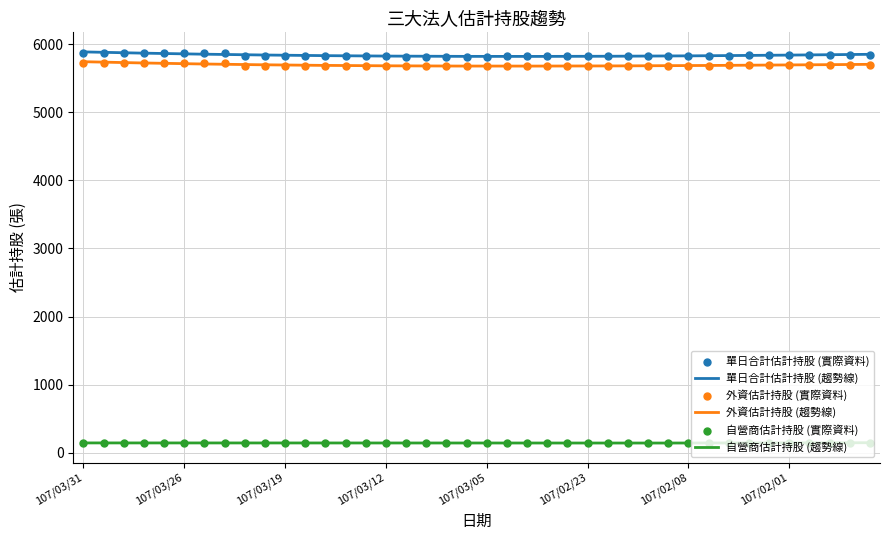

What is the total value across all series at 107/03/21?

11664